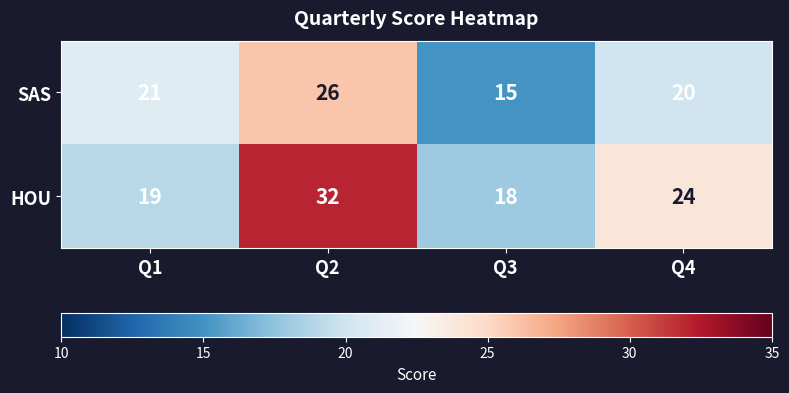

Reading left to right, what are all the values shown in this chart?

SAS: 21	26	15	20
HOU: 19	32	18	24